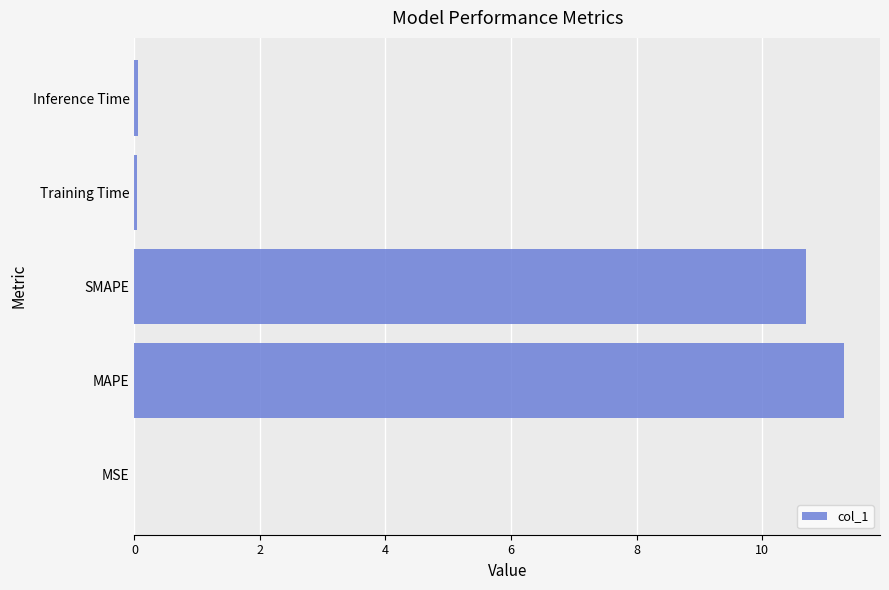

The chart shows a value of 0.0 at Training Time. True or false?

True